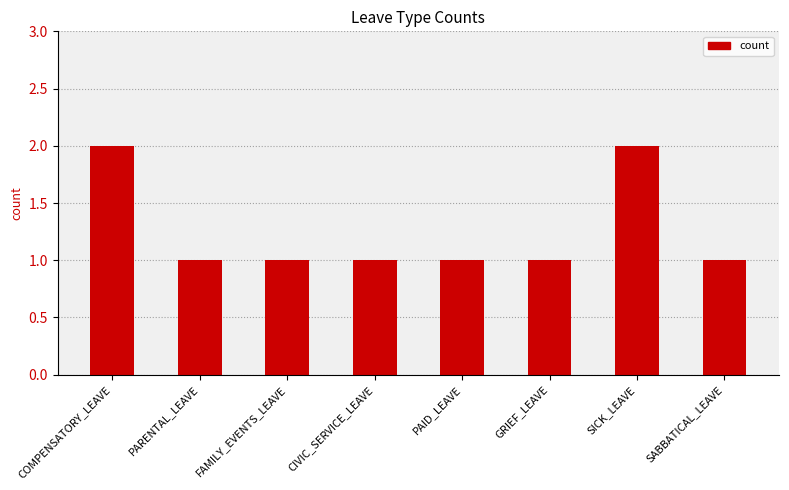

Reading right to left, extract all data points from this chart.

SABBATICAL_LEAVE=1	SICK_LEAVE=2	GRIEF_LEAVE=1	PAID_LEAVE=1	CIVIC_SERVICE_LEAVE=1	FAMILY_EVENTS_LEAVE=1	PARENTAL_LEAVE=1	COMPENSATORY_LEAVE=2